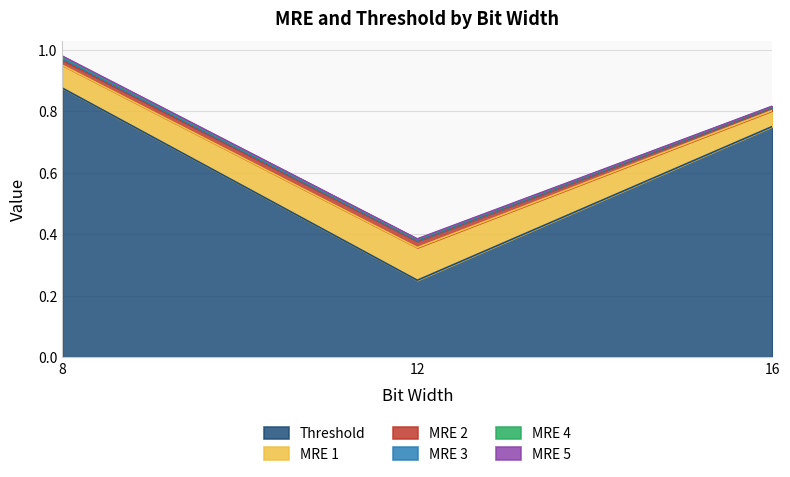

True or false: MRE 3 has a value of 0.0 at 16.

False